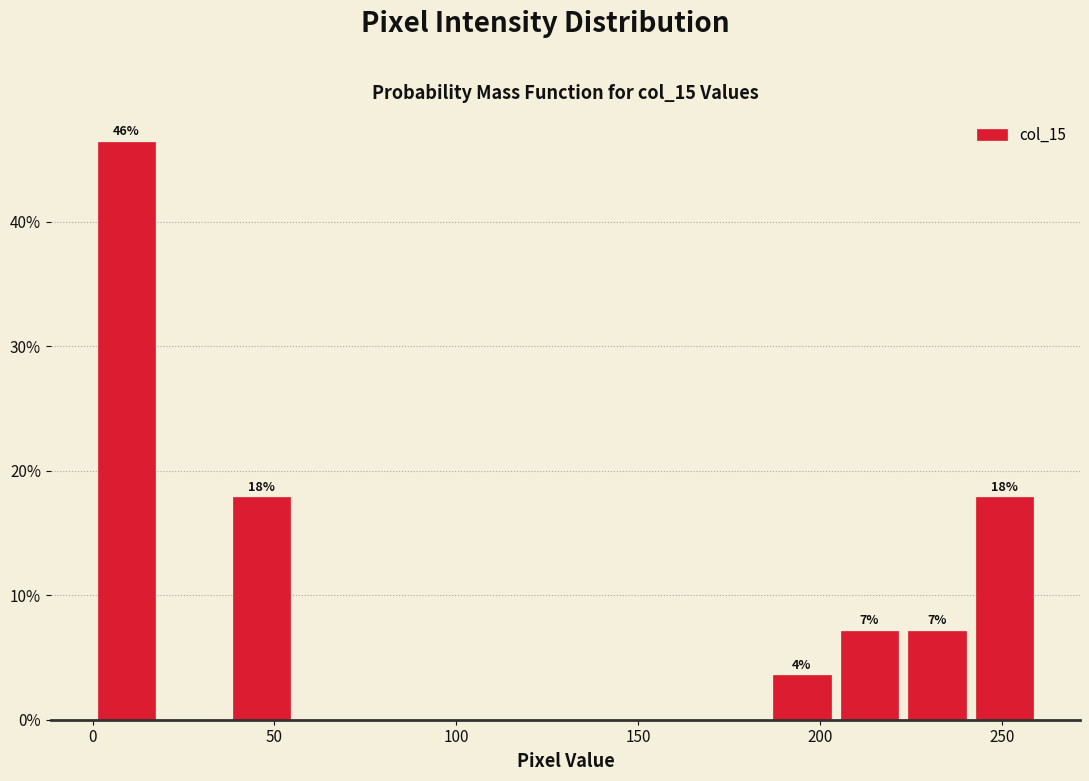

Around what value on the x-axis is the tallest bar? Give the approximate position of its centre, as read against the axis.

10